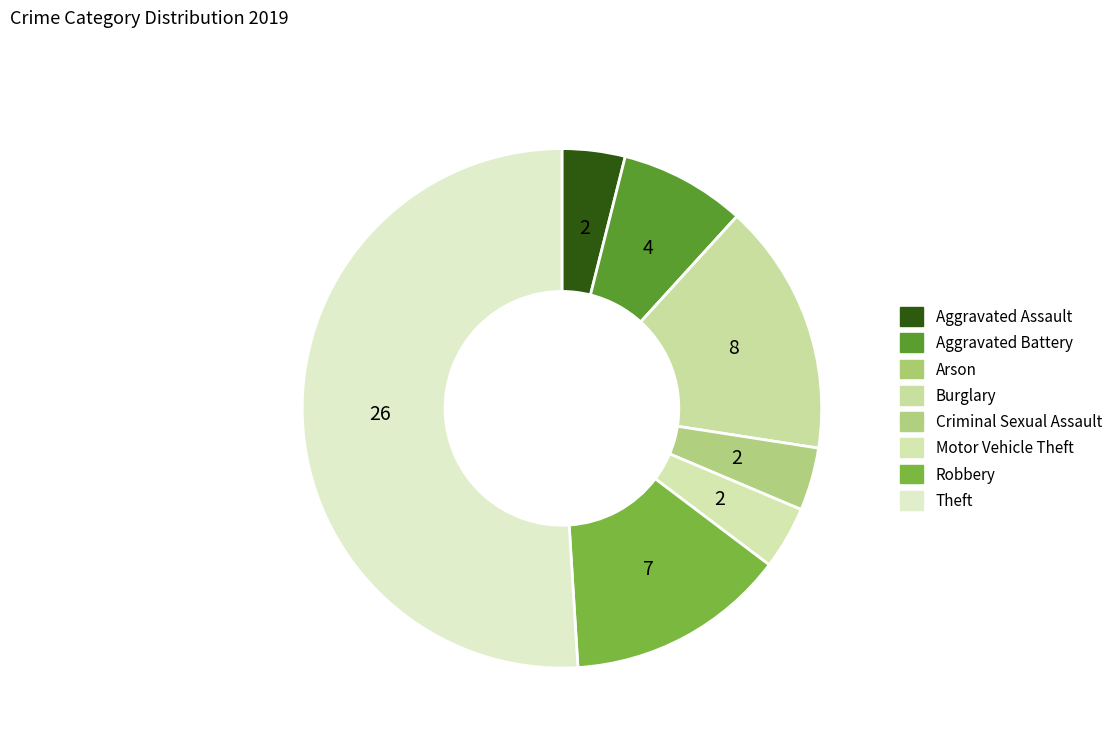

To the nearest percent, what percentage of the pie is Aggravated Assault?

4%